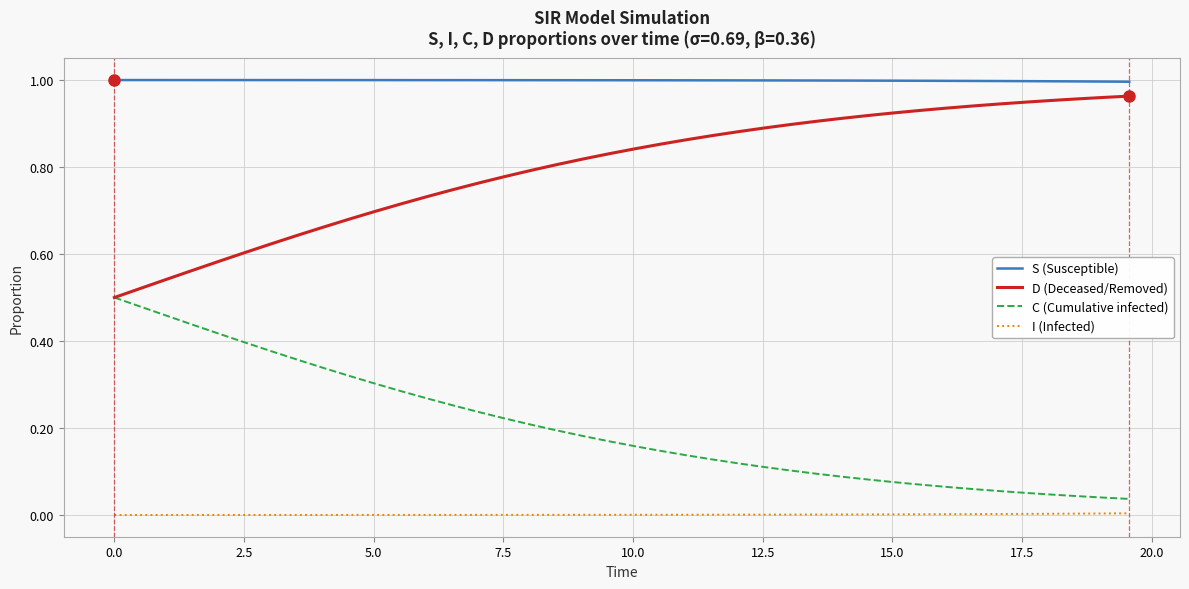

True or false: S (Susceptible) and D (Deceased/Removed) cross at least once.

False